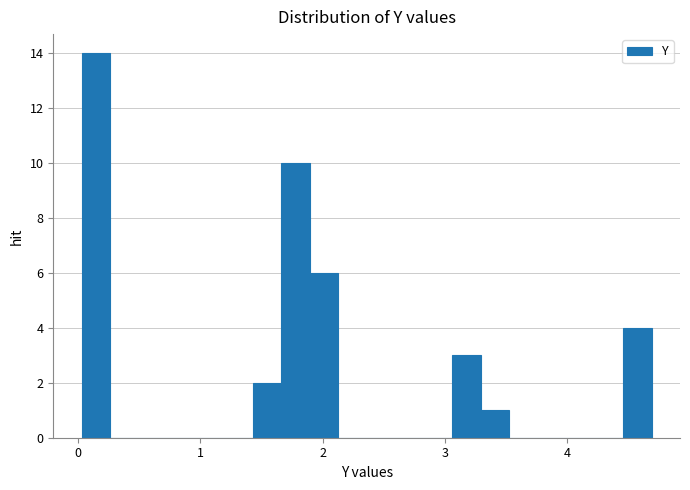

Around what value on the x-axis is the tallest bar? Give the approximate position of its centre, as read against the axis.

0.1